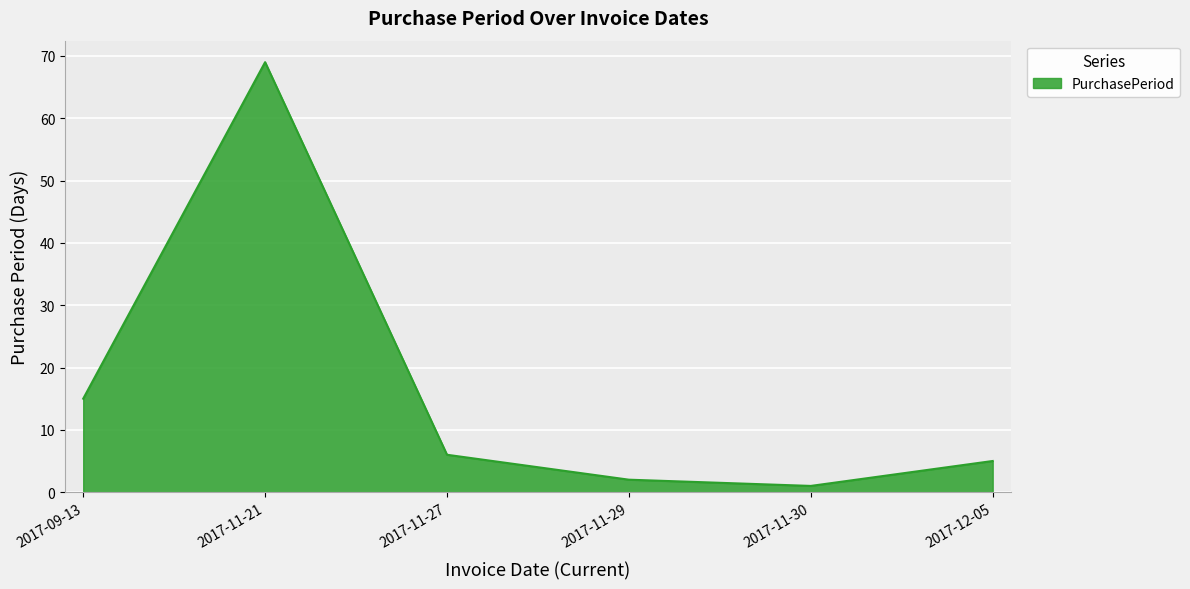

At which category does the data reach its first local peak?

2017-11-21